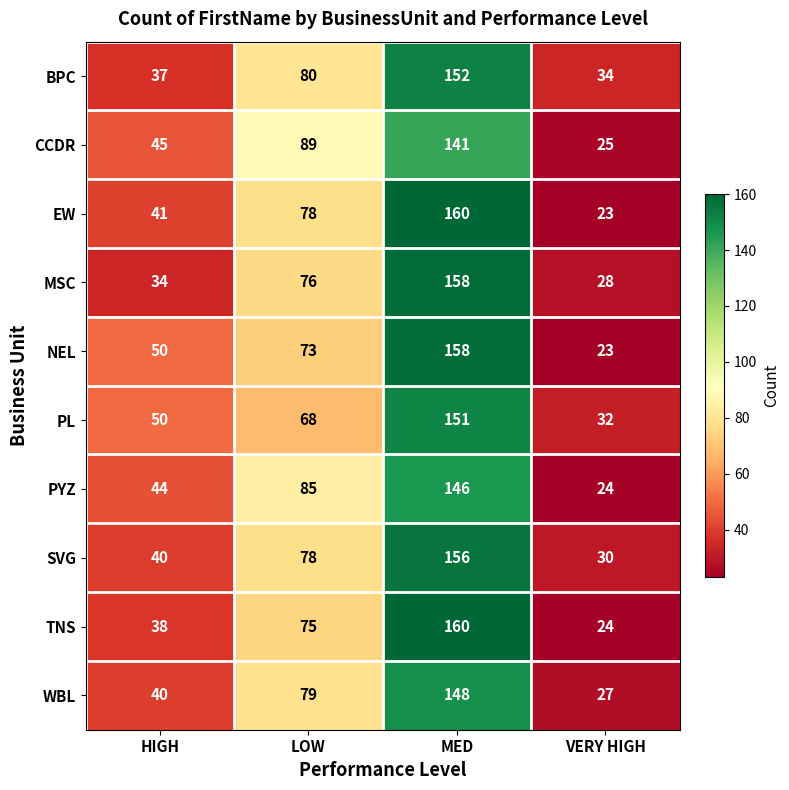

What is the total value across all series at VERY HIGH?

270